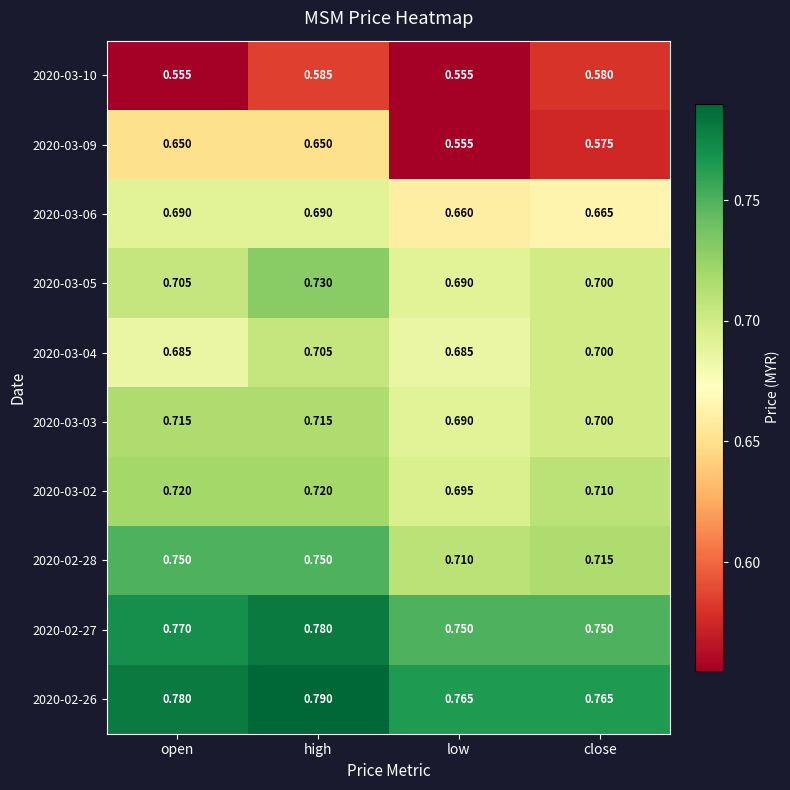

Which category has the highest value in the 2020-03-05 series?

high